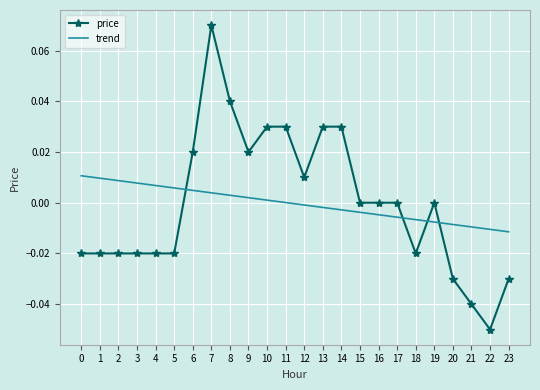

Which series ends up on top after the final intersection of trend and price?

trend